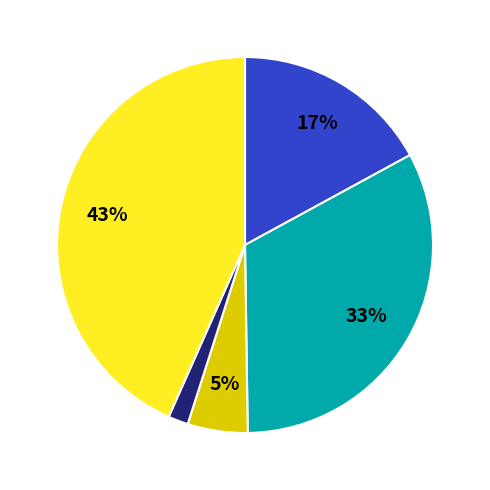

Is there a majority slice in this chart?

No